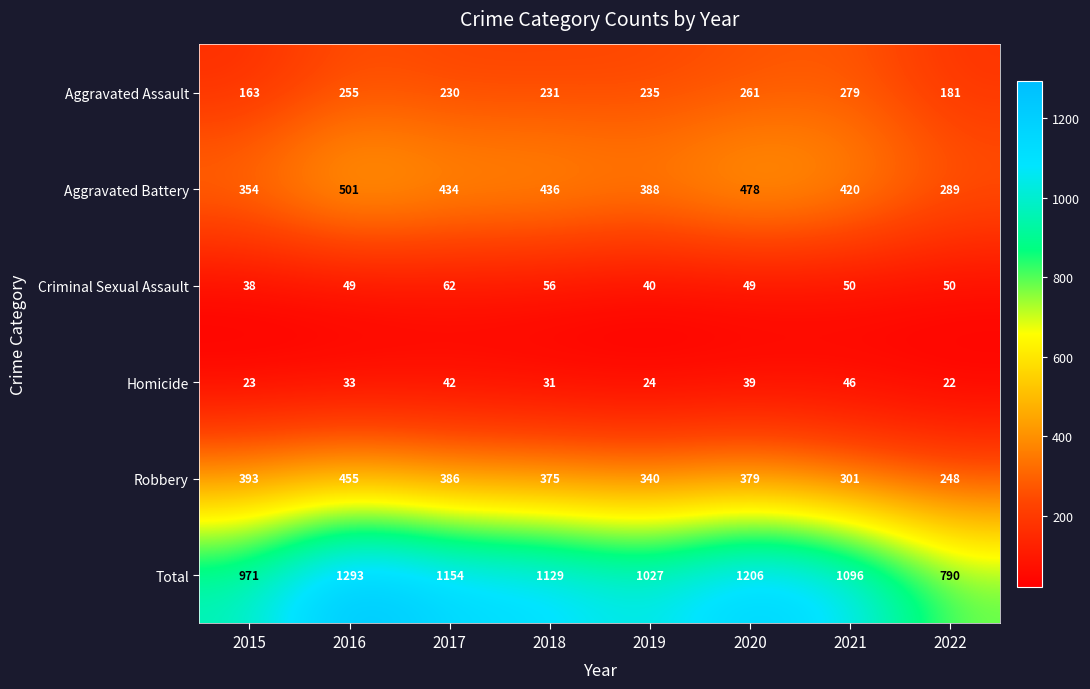

What is the difference between the Total values at 2021 and 2015?

125